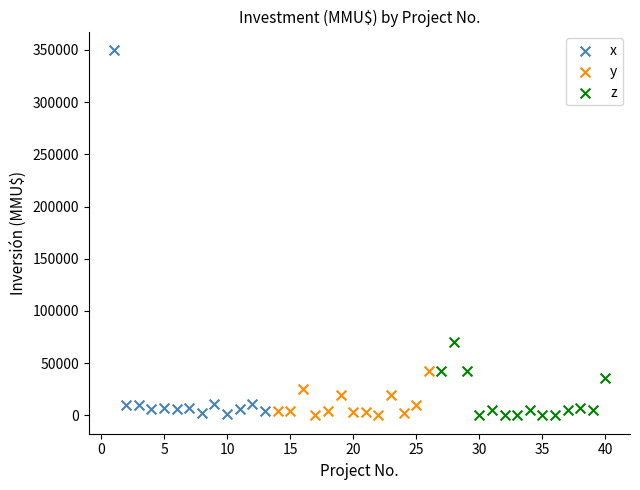

What are all the series names shown in the legend?

x, y, z